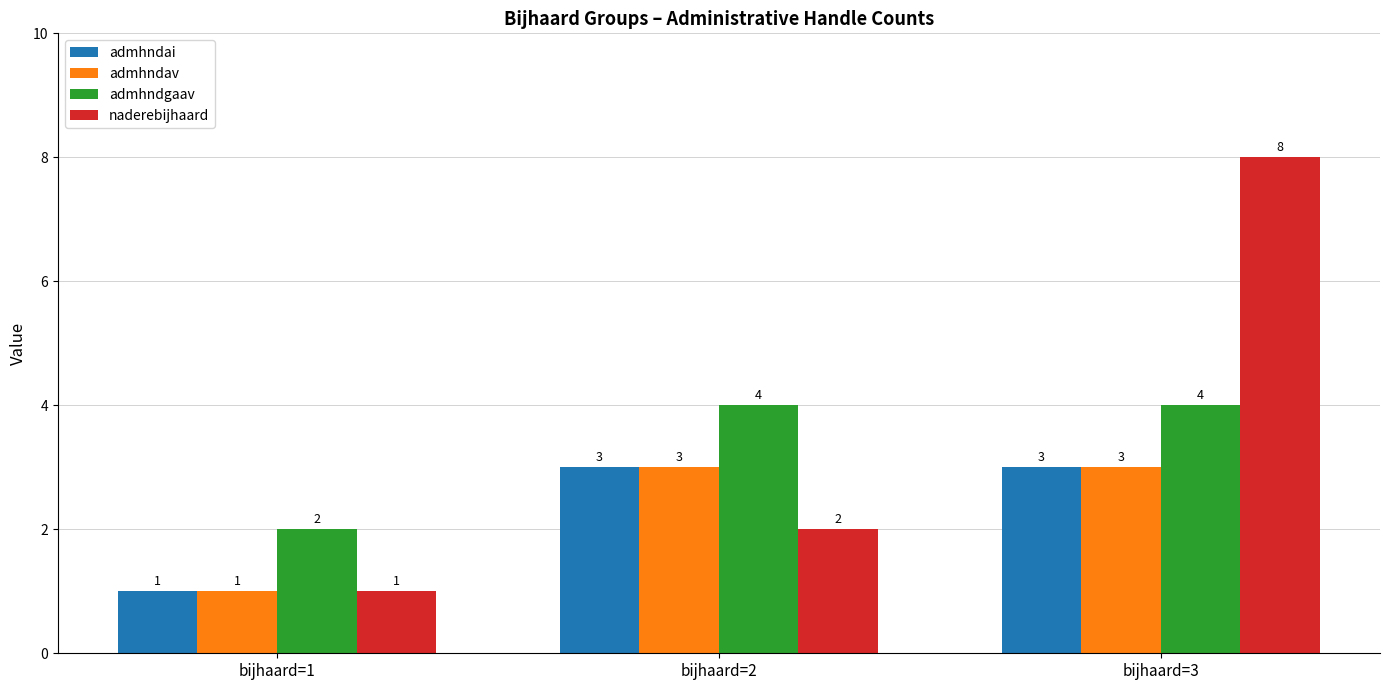

Which series has the largest total across all categories?

naderebijhaard